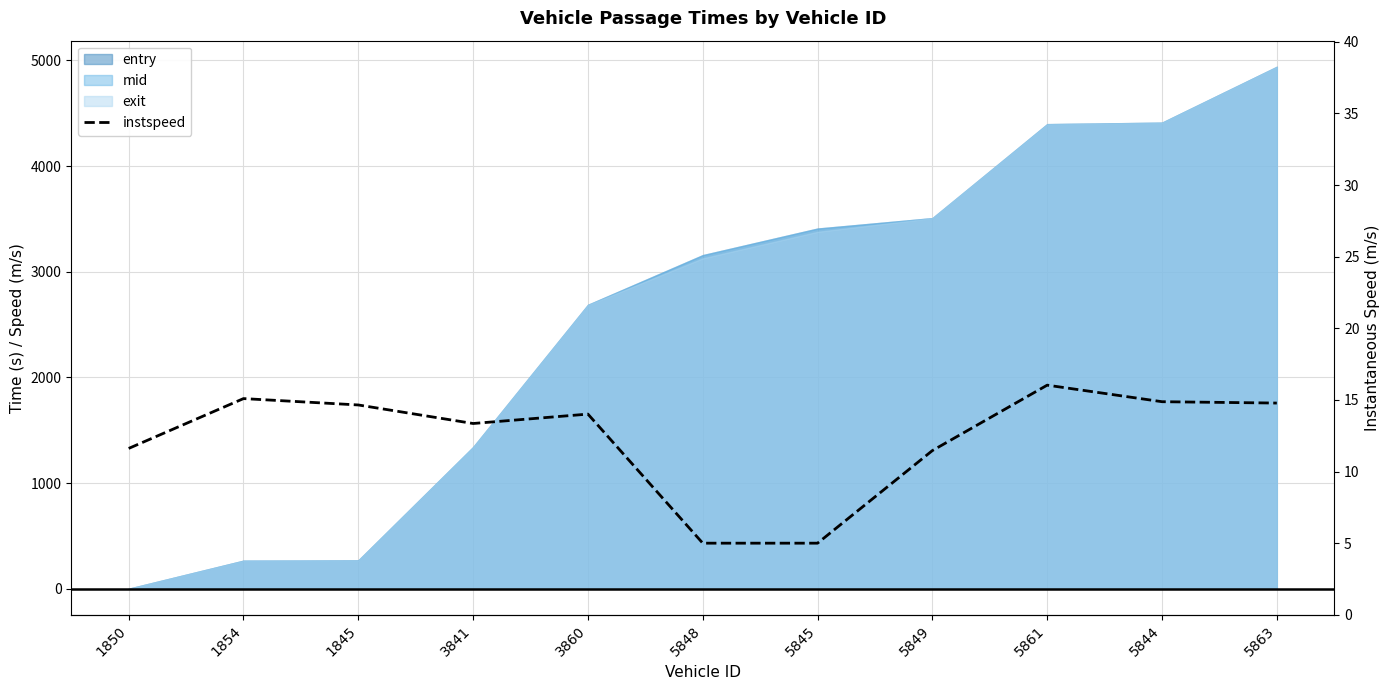

Reading right to left, transcribe all the data shown in this chart.

14.8	14.9	16.0	11.5	5.0	5.0	14.0	13.4	14.6	15.1	11.6